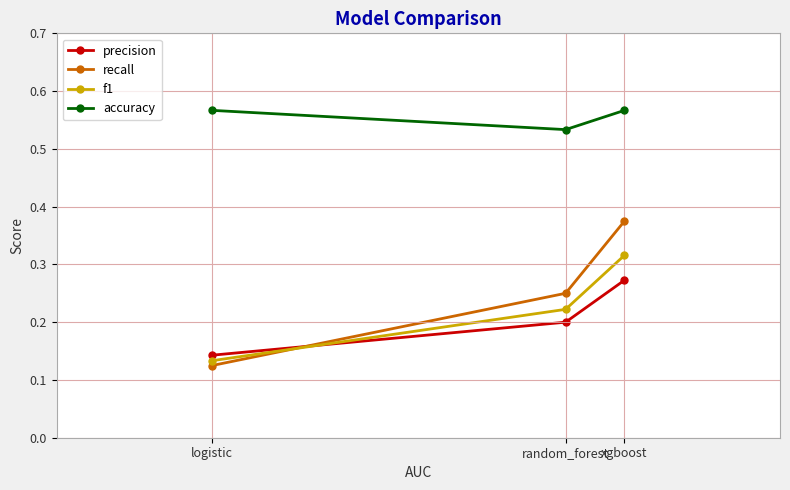

Which series has the largest range (max minus min)?

recall